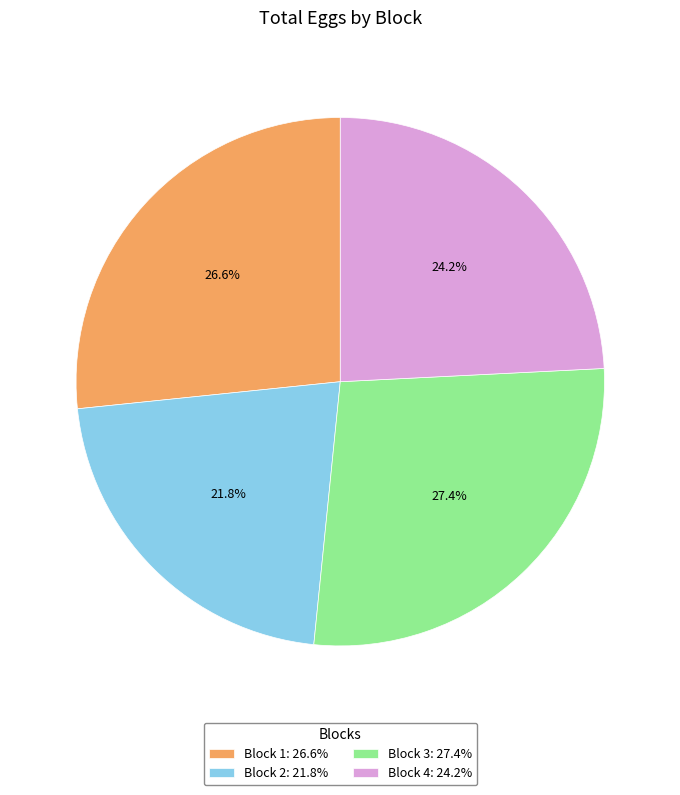

To the nearest percent, what is the difference between the largest and smallest slice percentages?

6%